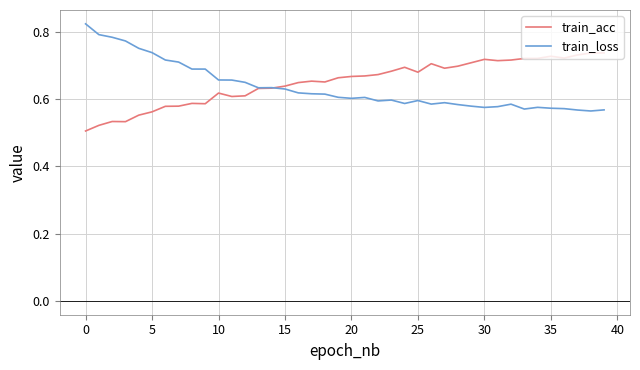

List the series in order of their peak value, lowest first.

train_acc, train_loss